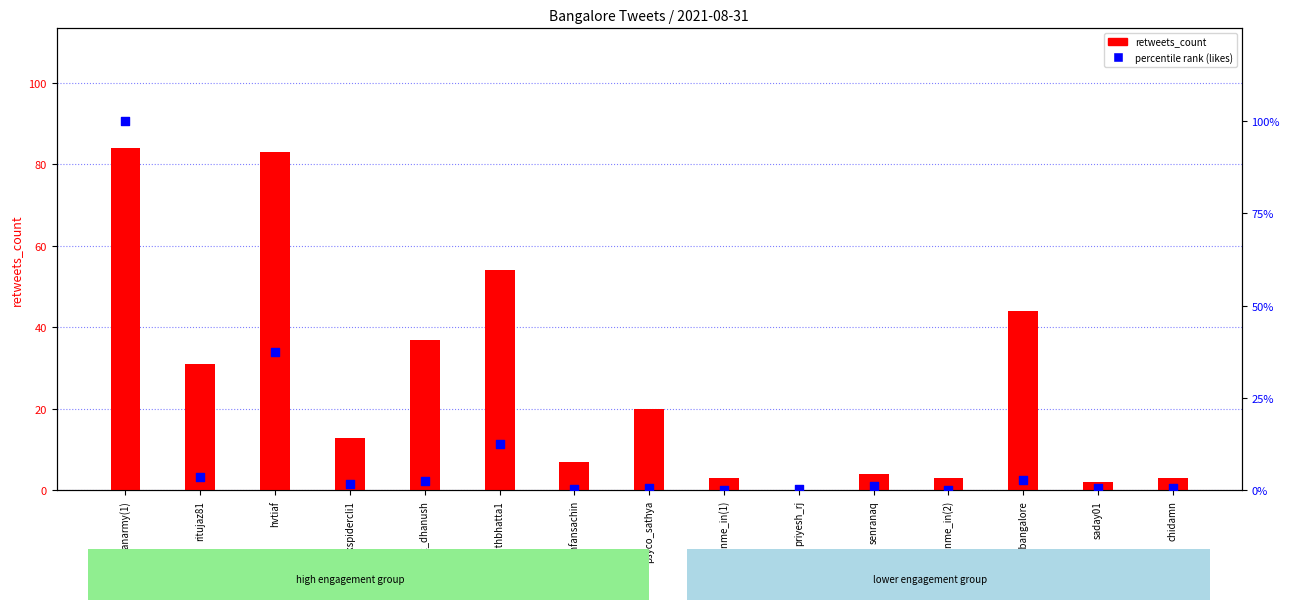

At how many categories does at least one series exceed 5?

9